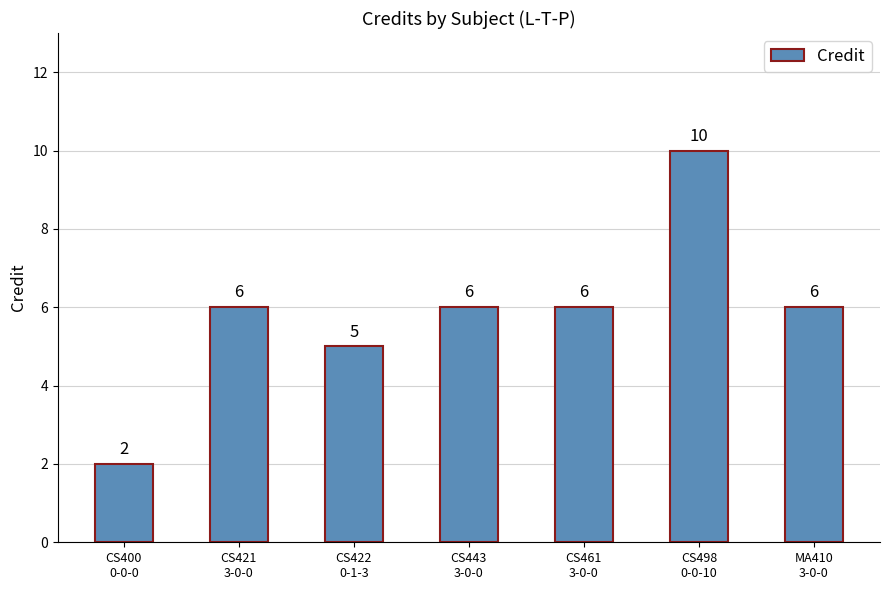

How many values are between 5 and 6?

5